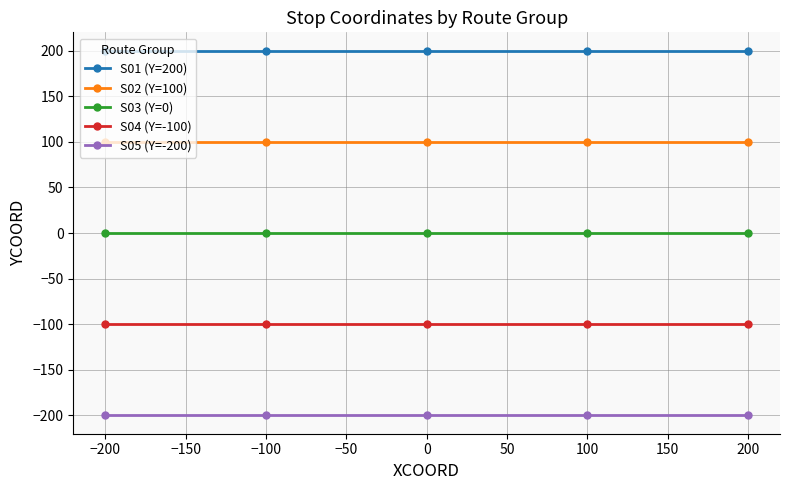

Does the chart have visible grid lines?

Yes